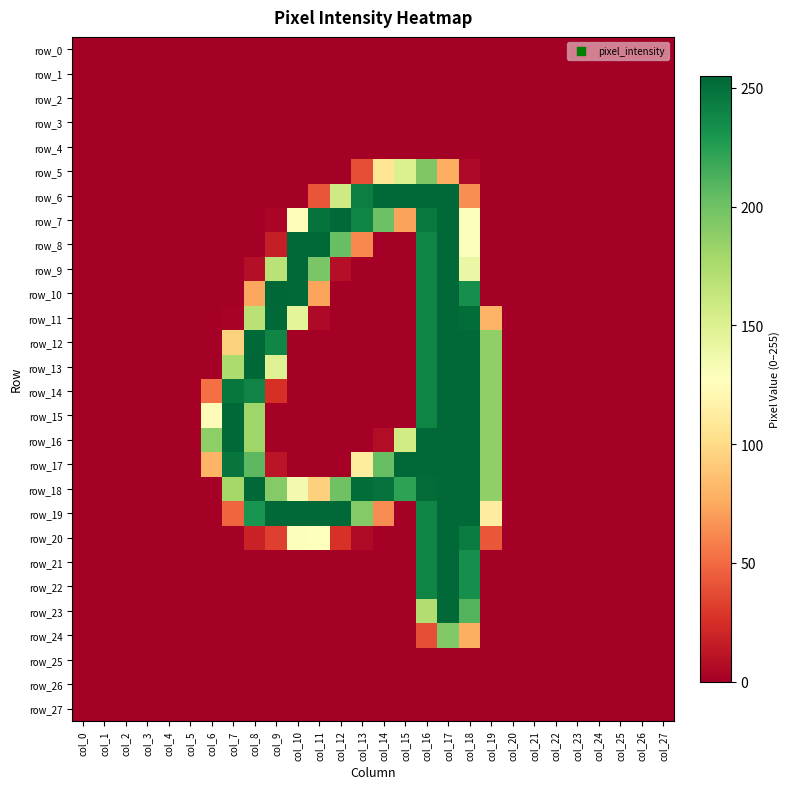

Reading left to right, extract all data points from this chart.

row_0: col_0=0	col_1=0	col_2=0	col_3=0	col_4=0	col_5=0	col_6=0	col_7=0	col_8=0	col_9=0	col_10=0	col_11=0	col_12=0	col_13=0	col_14=0	col_15=0	col_16=0	col_17=0	col_18=0	col_19=0	col_20=0	col_21=0	col_22=0	col_23=0	col_24=0	col_25=0	col_26=0	col_27=0
row_1: col_0=0	col_1=0	col_2=0	col_3=0	col_4=0	col_5=0	col_6=0	col_7=0	col_8=0	col_9=0	col_10=0	col_11=0	col_12=0	col_13=0	col_14=0	col_15=0	col_16=0	col_17=0	col_18=0	col_19=0	col_20=0	col_21=0	col_22=0	col_23=0	col_24=0	col_25=0	col_26=0	col_27=0
row_2: col_0=0	col_1=0	col_2=0	col_3=0	col_4=0	col_5=0	col_6=0	col_7=0	col_8=0	col_9=0	col_10=0	col_11=0	col_12=0	col_13=0	col_14=0	col_15=0	col_16=0	col_17=0	col_18=0	col_19=0	col_20=0	col_21=0	col_22=0	col_23=0	col_24=0	col_25=0	col_26=0	col_27=0
row_3: col_0=0	col_1=0	col_2=0	col_3=0	col_4=0	col_5=0	col_6=0	col_7=0	col_8=0	col_9=0	col_10=0	col_11=0	col_12=0	col_13=0	col_14=0	col_15=0	col_16=0	col_17=0	col_18=0	col_19=0	col_20=0	col_21=0	col_22=0	col_23=0	col_24=0	col_25=0	col_26=0	col_27=0
row_4: col_0=0	col_1=0	col_2=0	col_3=0	col_4=0	col_5=0	col_6=0	col_7=0	col_8=0	col_9=0	col_10=0	col_11=0	col_12=0	col_13=0	col_14=0	col_15=0	col_16=0	col_17=0	col_18=0	col_19=0	col_20=0	col_21=0	col_22=0	col_23=0	col_24=0	col_25=0	col_26=0	col_27=0
row_5: col_0=0	col_1=0	col_2=0	col_3=0	col_4=0	col_5=0	col_6=0	col_7=0	col_8=0	col_9=0	col_10=0	col_11=0	col_12=0	col_13=38	col_14=107	col_15=151	col_16=194	col_17=77	col_18=5	col_19=0	col_20=0	col_21=0	col_22=0	col_23=0	col_24=0	col_25=0	col_26=0	col_27=0
row_6: col_0=0	col_1=0	col_2=0	col_3=0	col_4=0	col_5=0	col_6=0	col_7=0	col_8=0	col_9=0	col_10=0	col_11=41	col_12=158	col_13=243	col_14=254	col_15=254	col_16=254	col_17=254	col_18=64	col_19=0	col_20=0	col_21=0	col_22=0	col_23=0	col_24=0	col_25=0	col_26=0	col_27=0
row_7: col_0=0	col_1=0	col_2=0	col_3=0	col_4=0	col_5=0	col_6=0	col_7=0	col_8=0	col_9=3	col_10=130	col_11=249	col_12=254	col_13=240	col_14=201	col_15=72	col_16=246	col_17=254	col_18=129	col_19=0	col_20=0	col_21=0	col_22=0	col_23=0	col_24=0	col_25=0	col_26=0	col_27=0
row_8: col_0=0	col_1=0	col_2=0	col_3=0	col_4=0	col_5=0	col_6=0	col_7=0	col_8=0	col_9=16	col_10=254	col_11=254	col_12=203	col_13=62	col_14=0	col_15=0	col_16=240	col_17=254	col_18=129	col_19=0	col_20=0	col_21=0	col_22=0	col_23=0	col_24=0	col_25=0	col_26=0	col_27=0
row_9: col_0=0	col_1=0	col_2=0	col_3=0	col_4=0	col_5=0	col_6=0	col_7=0	col_8=8	col_9=168	col_10=254	col_11=196	col_12=8	col_13=0	col_14=0	col_15=0	col_16=240	col_17=254	col_18=140	col_19=0	col_20=0	col_21=0	col_22=0	col_23=0	col_24=0	col_25=0	col_26=0	col_27=0
row_10: col_0=0	col_1=0	col_2=0	col_3=0	col_4=0	col_5=0	col_6=0	col_7=0	col_8=74	col_9=255	col_10=254	col_11=73	col_12=0	col_13=0	col_14=0	col_15=0	col_16=240	col_17=254	col_18=234	col_19=0	col_20=0	col_21=0	col_22=0	col_23=0	col_24=0	col_25=0	col_26=0	col_27=0
row_11: col_0=0	col_1=0	col_2=0	col_3=0	col_4=0	col_5=0	col_6=0	col_7=2	col_8=169	col_9=254	col_10=145	col_11=5	col_12=0	col_13=0	col_14=0	col_15=0	col_16=240	col_17=254	col_18=252	col_19=80	col_20=0	col_21=0	col_22=0	col_23=0	col_24=0	col_25=0	col_26=0	col_27=0
row_12: col_0=0	col_1=0	col_2=0	col_3=0	col_4=0	col_5=0	col_6=0	col_7=95	col_8=254	col_9=239	col_10=0	col_11=0	col_12=0	col_13=0	col_14=0	col_15=0	col_16=240	col_17=254	col_18=254	col_19=187	col_20=0	col_21=0	col_22=0	col_23=0	col_24=0	col_25=0	col_26=0	col_27=0
row_13: col_0=0	col_1=0	col_2=0	col_3=0	col_4=0	col_5=0	col_6=0	col_7=175	col_8=255	col_9=149	col_10=0	col_11=0	col_12=0	col_13=0	col_14=0	col_15=0	col_16=240	col_17=254	col_18=254	col_19=187	col_20=0	col_21=0	col_22=0	col_23=0	col_24=0	col_25=0	col_26=0	col_27=0
row_14: col_0=0	col_1=0	col_2=0	col_3=0	col_4=0	col_5=0	col_6=52	col_7=247	col_8=240	col_9=25	col_10=0	col_11=0	col_12=0	col_13=0	col_14=0	col_15=0	col_16=240	col_17=254	col_18=254	col_19=187	col_20=0	col_21=0	col_22=0	col_23=0	col_24=0	col_25=0	col_26=0	col_27=0
row_15: col_0=0	col_1=0	col_2=0	col_3=0	col_4=0	col_5=0	col_6=125	col_7=254	col_8=181	col_9=0	col_10=0	col_11=0	col_12=0	col_13=0	col_14=0	col_15=0	col_16=240	col_17=254	col_18=254	col_19=187	col_20=0	col_21=0	col_22=0	col_23=0	col_24=0	col_25=0	col_26=0	col_27=0
row_16: col_0=0	col_1=0	col_2=0	col_3=0	col_4=0	col_5=0	col_6=188	col_7=254	col_8=181	col_9=0	col_10=0	col_11=0	col_12=0	col_13=0	col_14=7	col_15=157	col_16=254	col_17=254	col_18=254	col_19=187	col_20=0	col_21=0	col_22=0	col_23=0	col_24=0	col_25=0	col_26=0	col_27=0
row_17: col_0=0	col_1=0	col_2=0	col_3=0	col_4=0	col_5=0	col_6=80	col_7=248	col_8=207	col_9=11	col_10=0	col_11=0	col_12=0	col_13=112	col_14=203	col_15=254	col_16=254	col_17=254	col_18=254	col_19=187	col_20=0	col_21=0	col_22=0	col_23=0	col_24=0	col_25=0	col_26=0	col_27=0
row_18: col_0=0	col_1=0	col_2=0	col_3=0	col_4=0	col_5=0	col_6=0	col_7=179	col_8=254	col_9=192	col_10=135	col_11=94	col_12=200	col_13=252	col_14=249	col_15=223	col_16=253	col_17=254	col_18=254	col_19=187	col_20=0	col_21=0	col_22=0	col_23=0	col_24=0	col_25=0	col_26=0	col_27=0
row_19: col_0=0	col_1=0	col_2=0	col_3=0	col_4=0	col_5=0	col_6=0	col_7=48	col_8=231	col_9=254	col_10=254	col_11=254	col_12=254	col_13=192	col_14=63	col_15=0	col_16=240	col_17=254	col_18=254	col_19=113	col_20=0	col_21=0	col_22=0	col_23=0	col_24=0	col_25=0	col_26=0	col_27=0
row_20: col_0=0	col_1=0	col_2=0	col_3=0	col_4=0	col_5=0	col_6=0	col_7=0	col_8=18	col_9=32	col_10=129	col_11=128	col_12=26	col_13=6	col_14=0	col_15=0	col_16=240	col_17=254	col_18=244	col_19=42	col_20=0	col_21=0	col_22=0	col_23=0	col_24=0	col_25=0	col_26=0	col_27=0
row_21: col_0=0	col_1=0	col_2=0	col_3=0	col_4=0	col_5=0	col_6=0	col_7=0	col_8=0	col_9=0	col_10=0	col_11=0	col_12=0	col_13=0	col_14=0	col_15=0	col_16=240	col_17=254	col_18=234	col_19=0	col_20=0	col_21=0	col_22=0	col_23=0	col_24=0	col_25=0	col_26=0	col_27=0
row_22: col_0=0	col_1=0	col_2=0	col_3=0	col_4=0	col_5=0	col_6=0	col_7=0	col_8=0	col_9=0	col_10=0	col_11=0	col_12=0	col_13=0	col_14=0	col_15=0	col_16=240	col_17=254	col_18=234	col_19=0	col_20=0	col_21=0	col_22=0	col_23=0	col_24=0	col_25=0	col_26=0	col_27=0
row_23: col_0=0	col_1=0	col_2=0	col_3=0	col_4=0	col_5=0	col_6=0	col_7=0	col_8=0	col_9=0	col_10=0	col_11=0	col_12=0	col_13=0	col_14=0	col_15=0	col_16=173	col_17=254	col_18=210	col_19=0	col_20=0	col_21=0	col_22=0	col_23=0	col_24=0	col_25=0	col_26=0	col_27=0
row_24: col_0=0	col_1=0	col_2=0	col_3=0	col_4=0	col_5=0	col_6=0	col_7=0	col_8=0	col_9=0	col_10=0	col_11=0	col_12=0	col_13=0	col_14=0	col_15=0	col_16=38	col_17=193	col_18=77	col_19=0	col_20=0	col_21=0	col_22=0	col_23=0	col_24=0	col_25=0	col_26=0	col_27=0
row_25: col_0=0	col_1=0	col_2=0	col_3=0	col_4=0	col_5=0	col_6=0	col_7=0	col_8=0	col_9=0	col_10=0	col_11=0	col_12=0	col_13=0	col_14=0	col_15=0	col_16=0	col_17=0	col_18=0	col_19=0	col_20=0	col_21=0	col_22=0	col_23=0	col_24=0	col_25=0	col_26=0	col_27=0
row_26: col_0=0	col_1=0	col_2=0	col_3=0	col_4=0	col_5=0	col_6=0	col_7=0	col_8=0	col_9=0	col_10=0	col_11=0	col_12=0	col_13=0	col_14=0	col_15=0	col_16=0	col_17=0	col_18=0	col_19=0	col_20=0	col_21=0	col_22=0	col_23=0	col_24=0	col_25=0	col_26=0	col_27=0
row_27: col_0=0	col_1=0	col_2=0	col_3=0	col_4=0	col_5=0	col_6=0	col_7=0	col_8=0	col_9=0	col_10=0	col_11=0	col_12=0	col_13=0	col_14=0	col_15=0	col_16=0	col_17=0	col_18=0	col_19=0	col_20=0	col_21=0	col_22=0	col_23=0	col_24=0	col_25=0	col_26=0	col_27=0